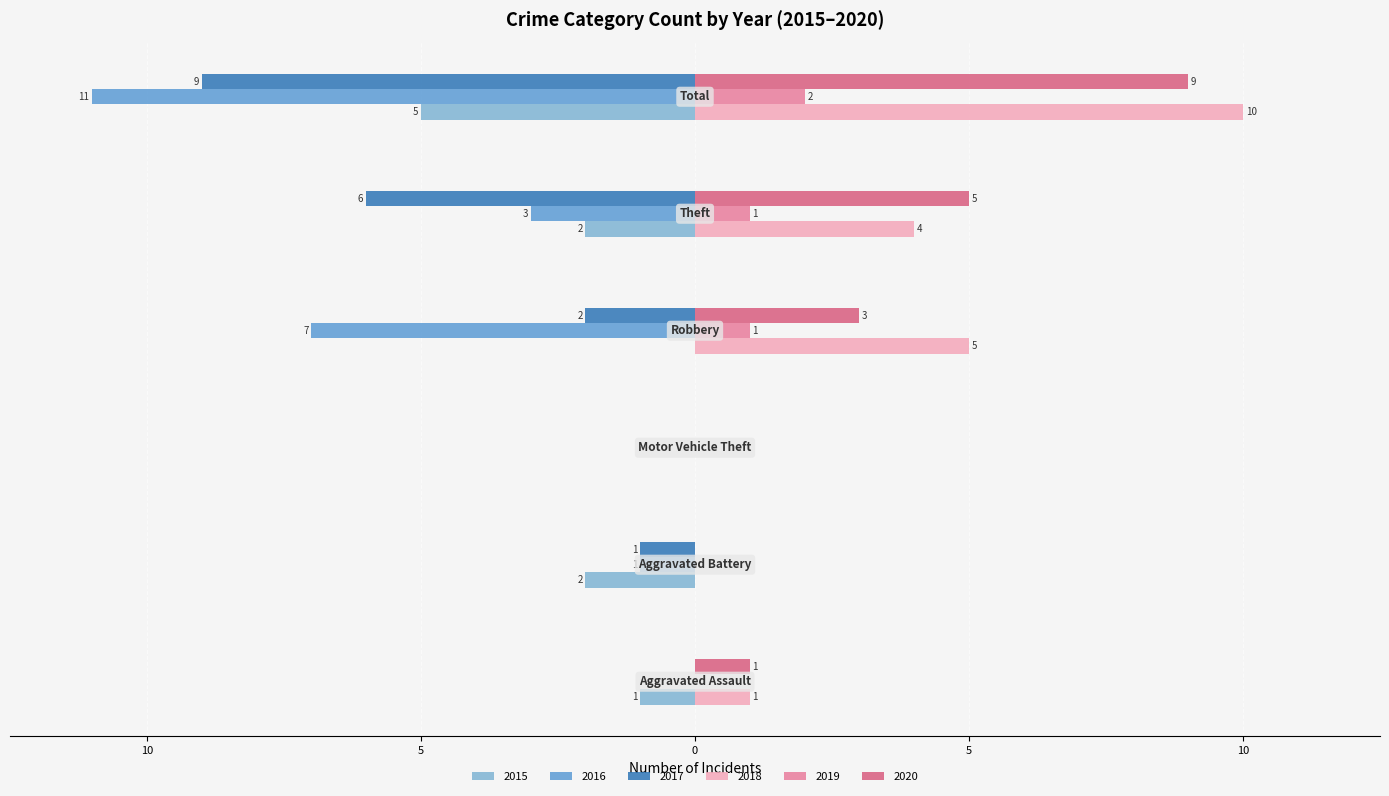

What position from the right is Aggravated Battery?

5